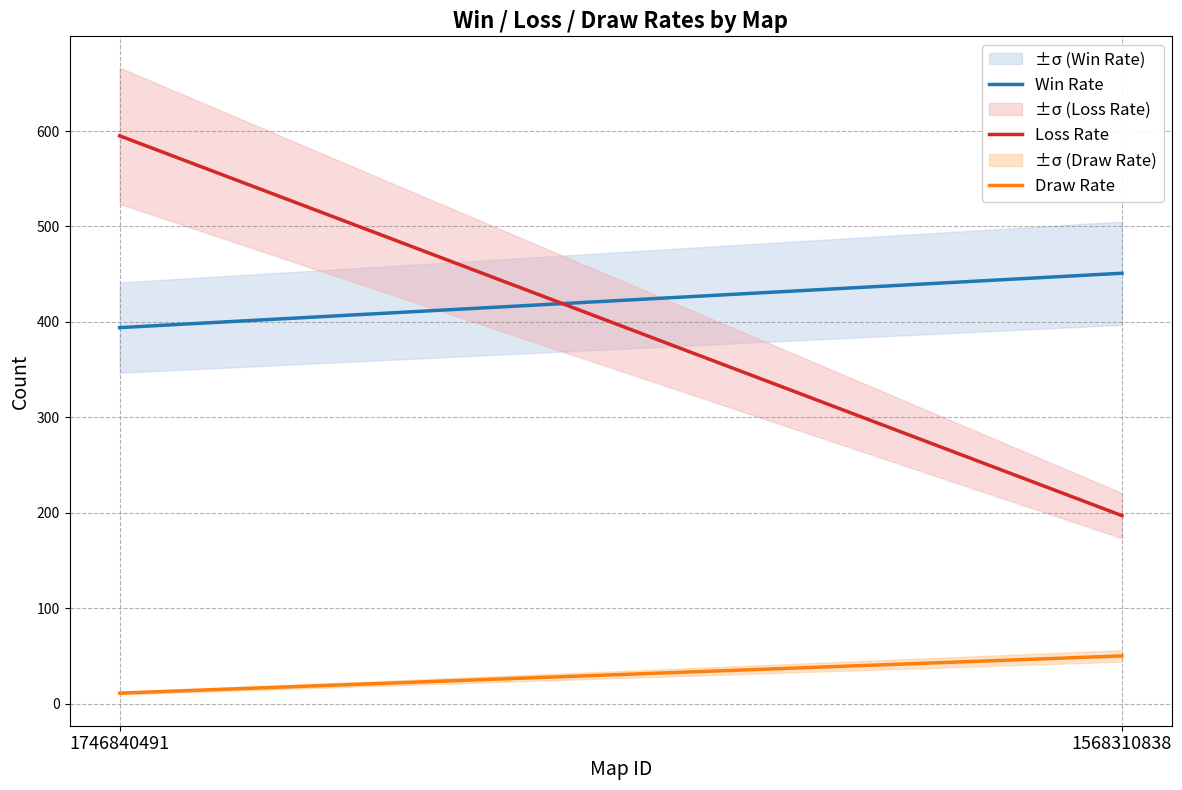

Which series changed the most between 1746840491 and 1568310838?

Loss Rate